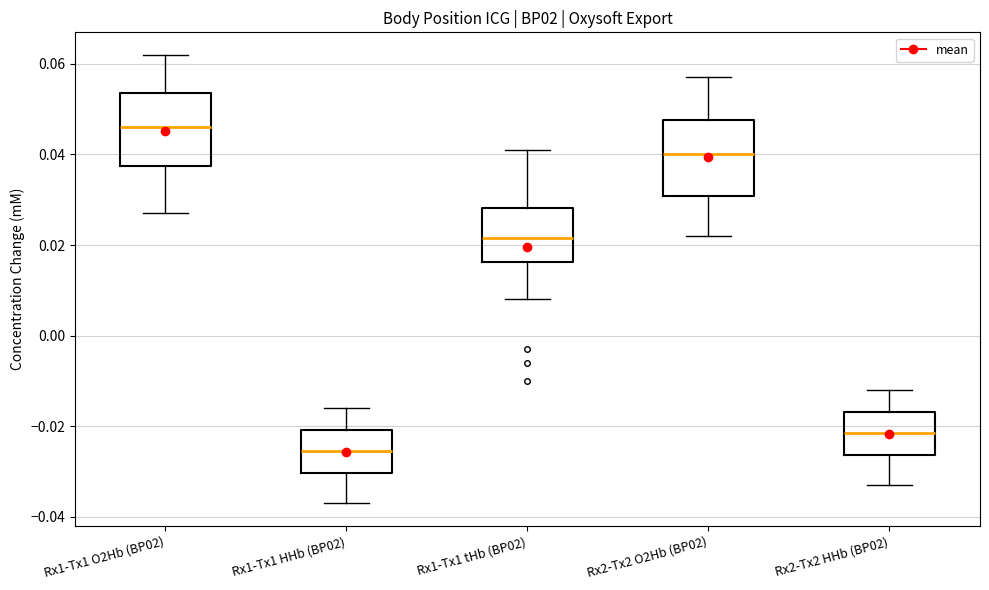

Where does the upper whisker of the box for Rx1-Tx1 tHb (BP02) end on the y-axis? The values are not printed on the chart, so give them approximately, as read against the axis.

0.042